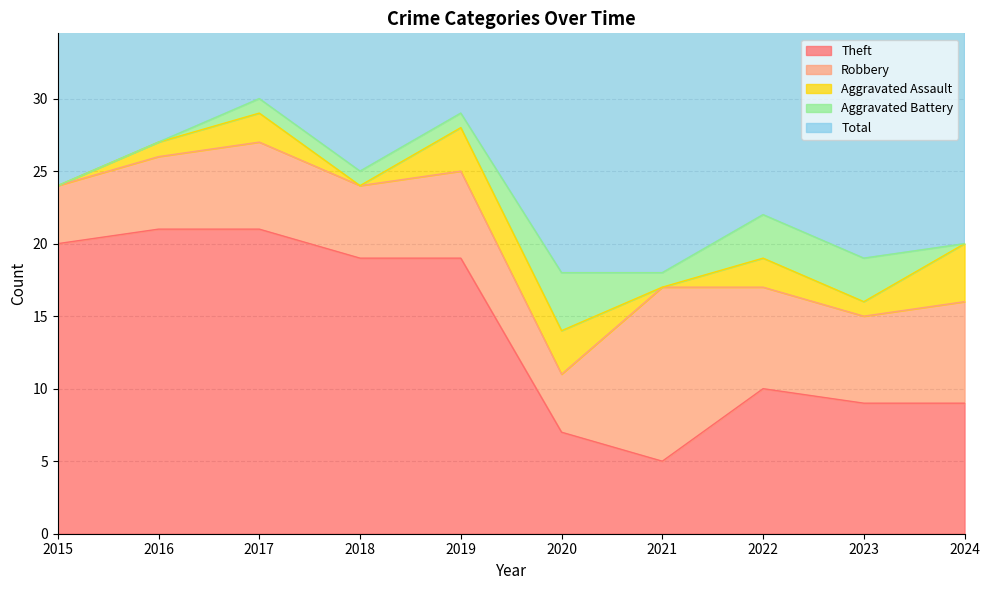

Reading left to right, transcribe all the data shown in this chart.

Theft: 20	21	21	19	19	7	5	10	9	9
Robbery: 4	5	6	5	6	4	12	7	6	7
Aggravated Assault: 0	1	2	0	3	3	0	2	1	4
Aggravated Battery: 0	0	1	1	1	4	1	3	3	0
Total: 24	27	30	25	29	18	18	23	19	21